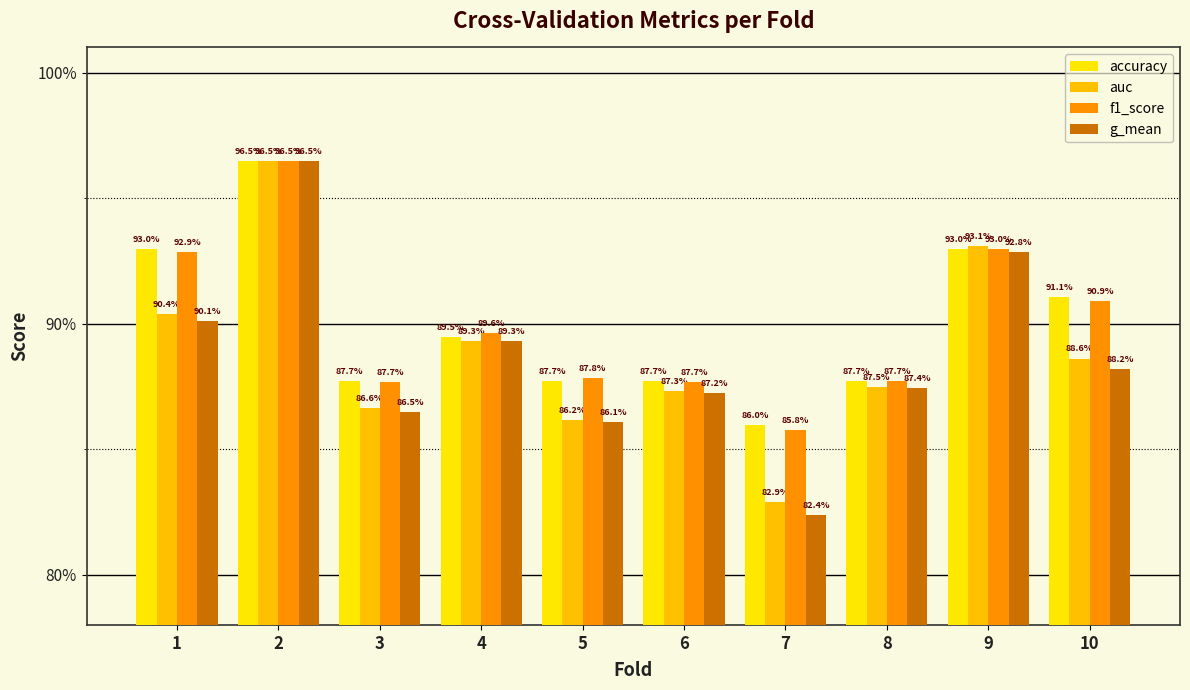

Are the bars grouped side by side (vs. stacked)?

Yes